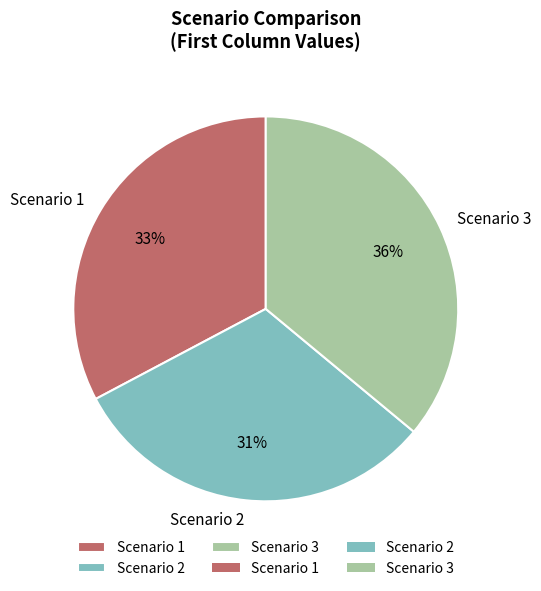

Is the sum of Scenario 2 and Scenario 1 greater than half?

Yes